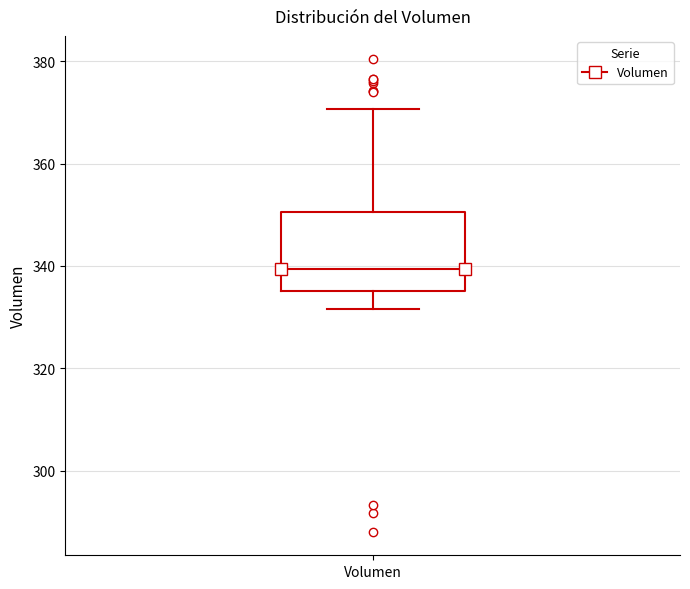

Read this box plot against the y-axis: the position of the median line, the range covered by the box, and the ends of both whiskers. The values are not printed on the chart, so give them approximately, as read against the axis.

median 340, box 336 to 350, whiskers 332 to 370